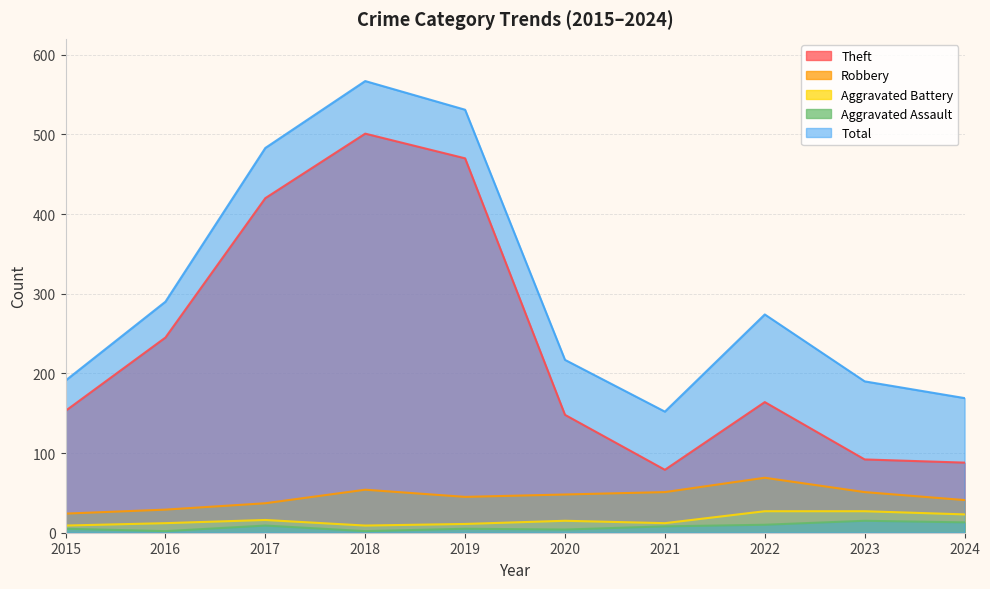

Where does the Theft series first go above 164?

2016